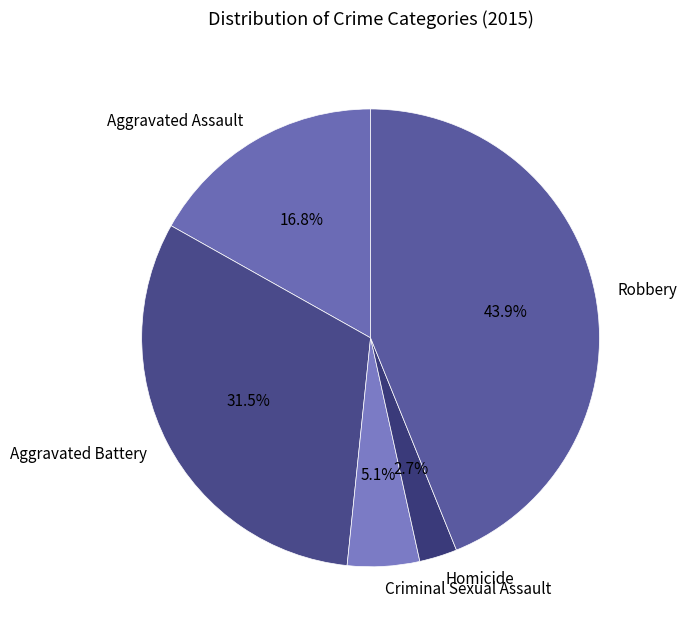

True or false: Criminal Sexual Assault accounts for 19% of the total.

False